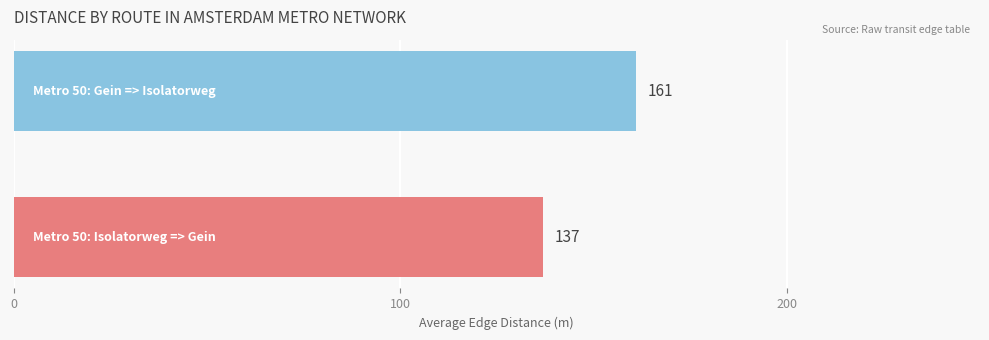

What is the greatest value displayed?

161.0